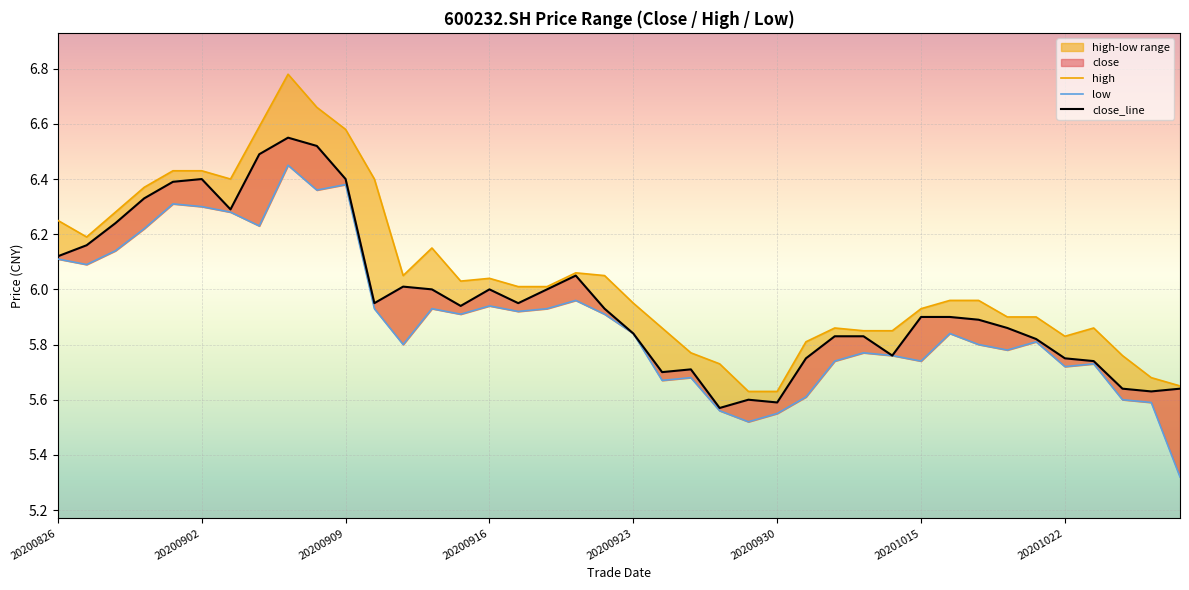

What is the difference between the maximum and minimum values in the high series?

1.2